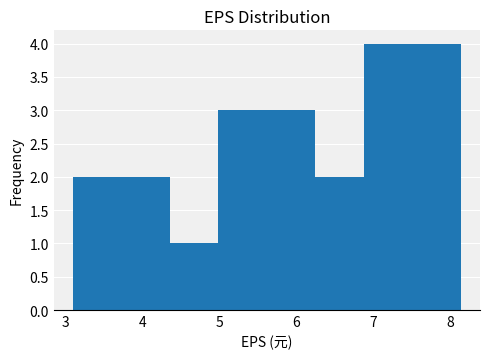

Reading left to right, list every bar in this chart as the range it spans on the x-axis followed by its height. Neither the bar edges nor the heights are printed on the chart, so give them approximately, as read against the axes.

3.1 to 3.7: 2
3.7 to 4.4: 2
4.4 to 5.0: 1
5.0 to 5.6: 3
5.6 to 6.2: 3
6.2 to 6.9: 2
6.9 to 7.5: 4
7.5 to 8.1: 4